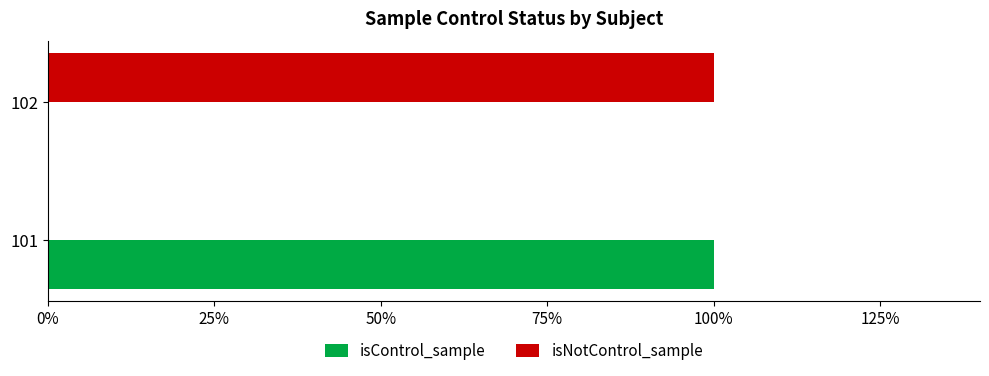

What position from the left is 0%?

1